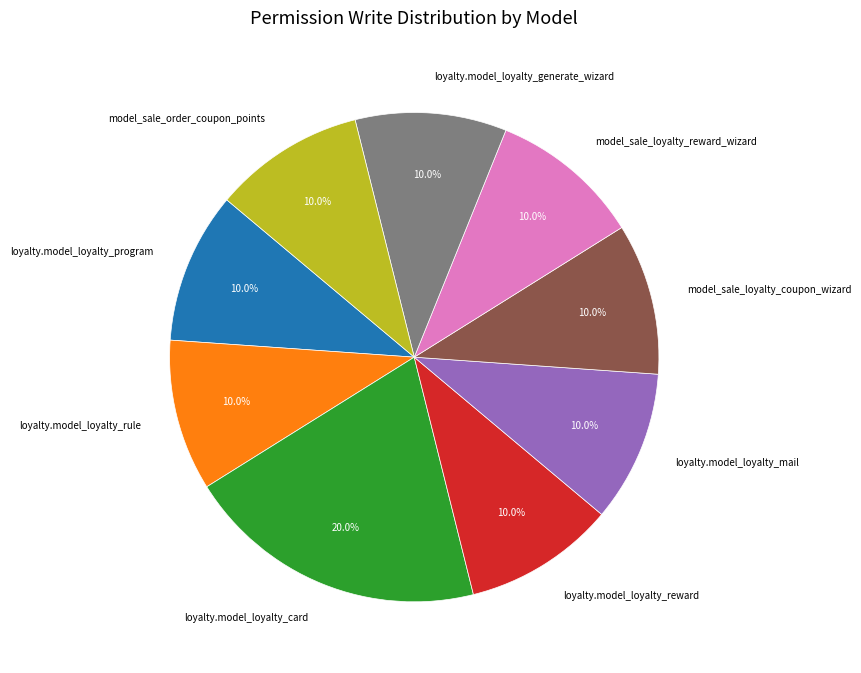

Is the sum of loyalty.model_loyalty_reward and loyalty.model_loyalty_program greater than half?

No